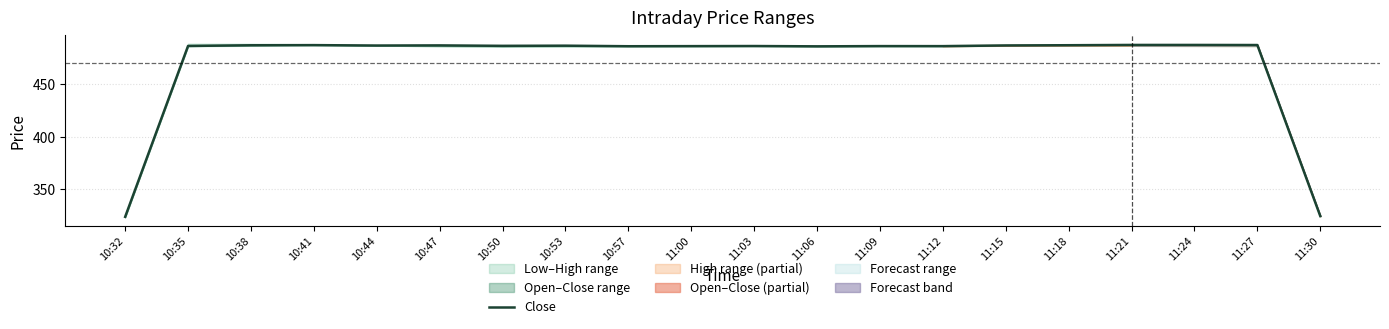

What is the label of the 14th point from the left?

11:12